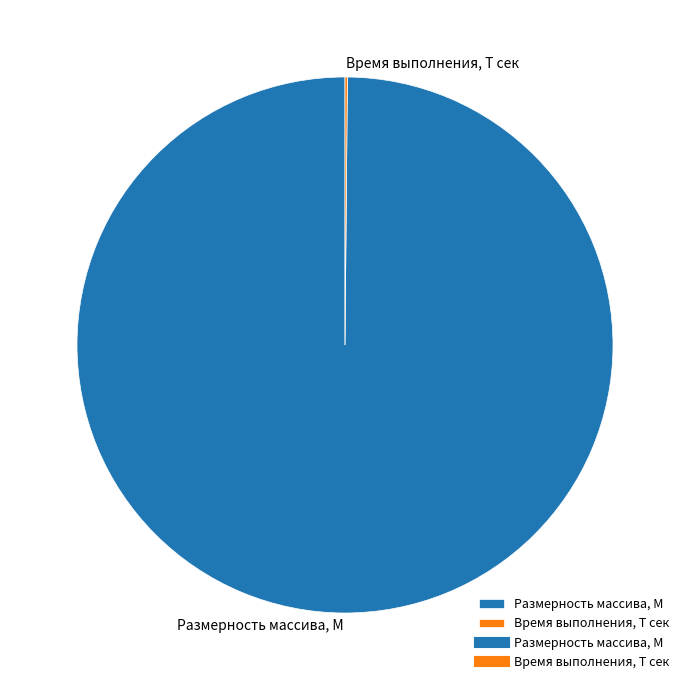

True or false: Размерность массива, M accounts for 100% of the total.

True